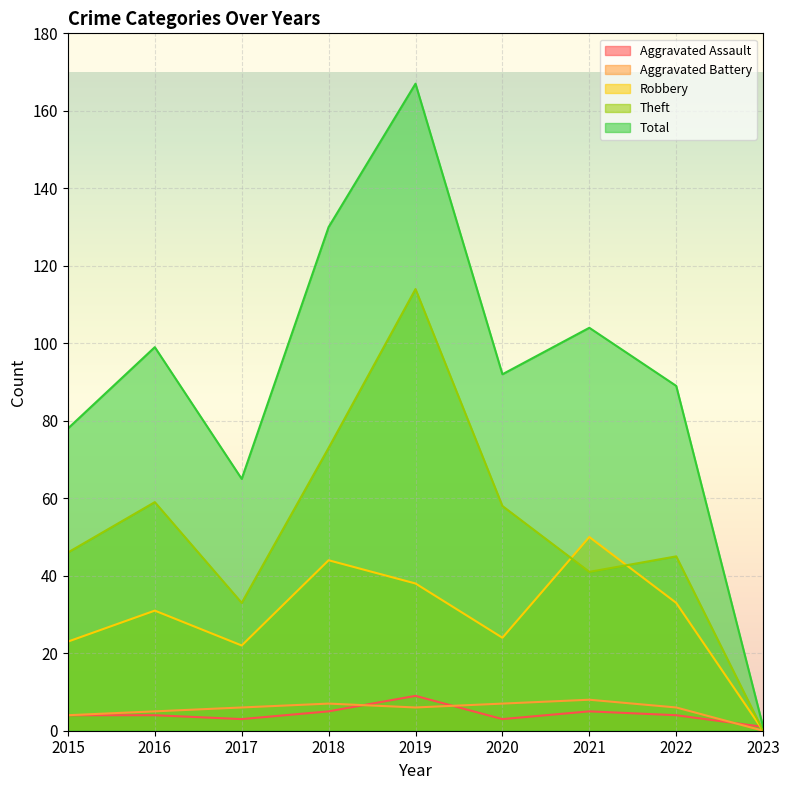

Rank the series at 2022 from highest to lowest value.

Total, Theft, Robbery, Aggravated Battery, Aggravated Assault